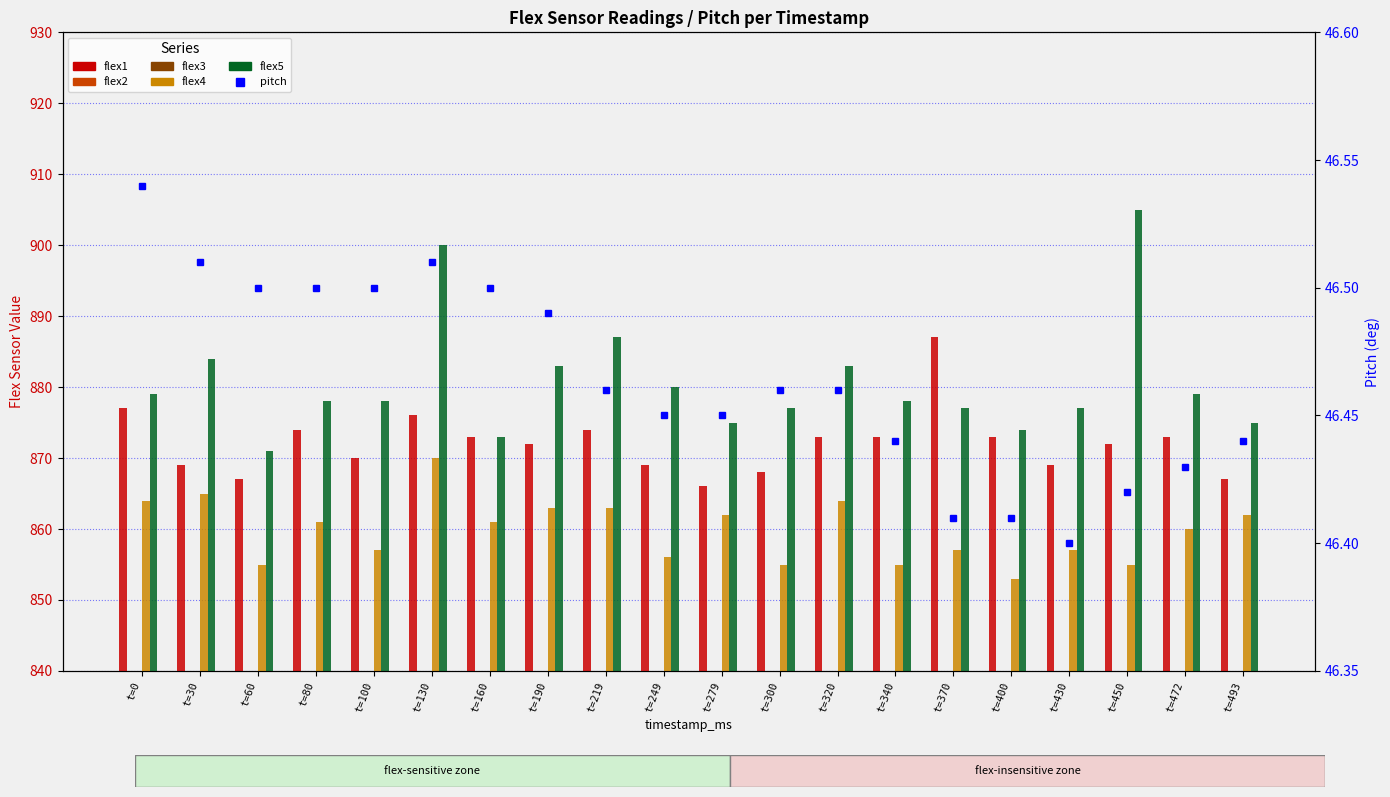

True or false: flex4 has a value of 865.0 at t=30.

True